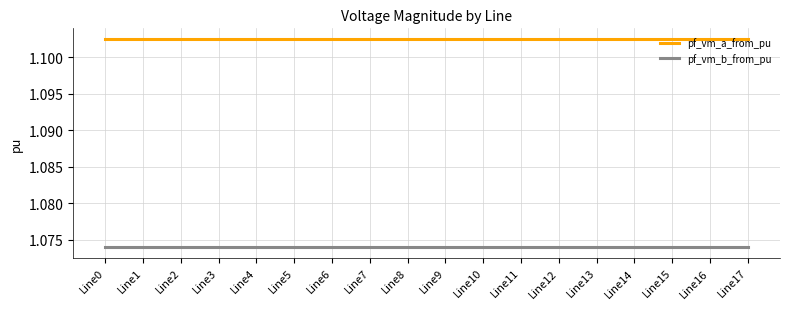

Which series has the widest spread of values?

pf_vm_a_from_pu